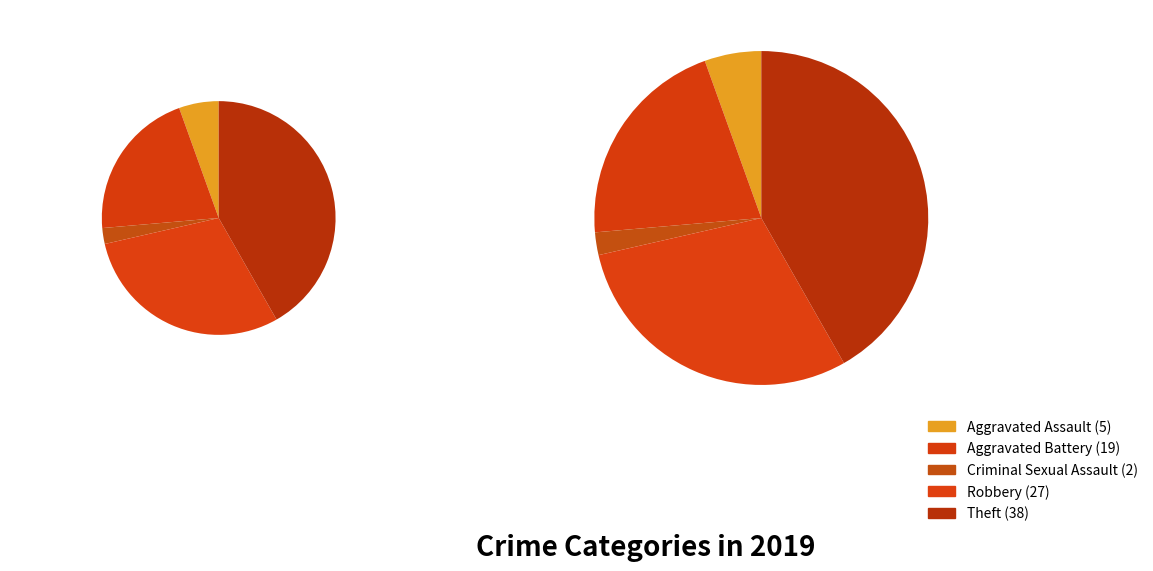

What is the change in value from Aggravated Battery to Robbery?

+8